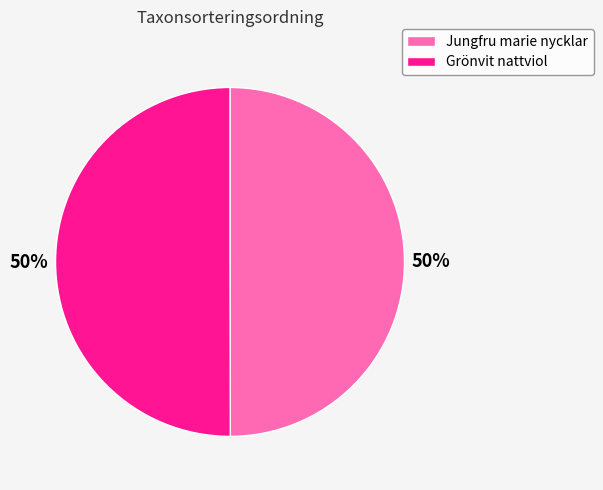

Is it true that Jungfru marie nycklar is 50% of the pie?

True